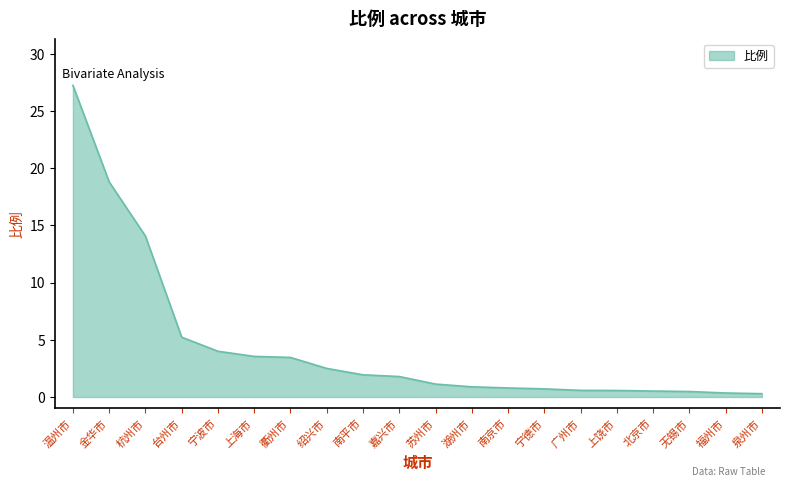

What is the difference between the values at 杭州市 and 衢州市?

10.6